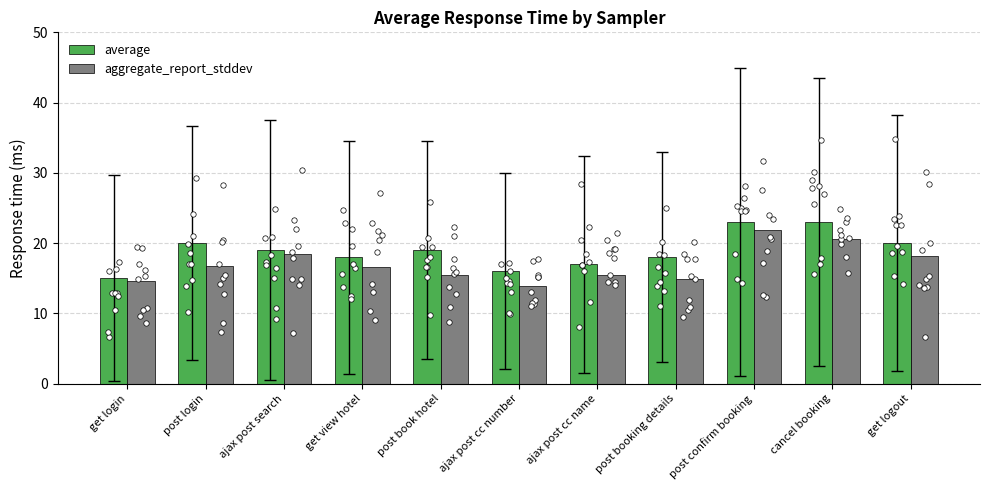

At how many categories does at least one series exceed 15?

10